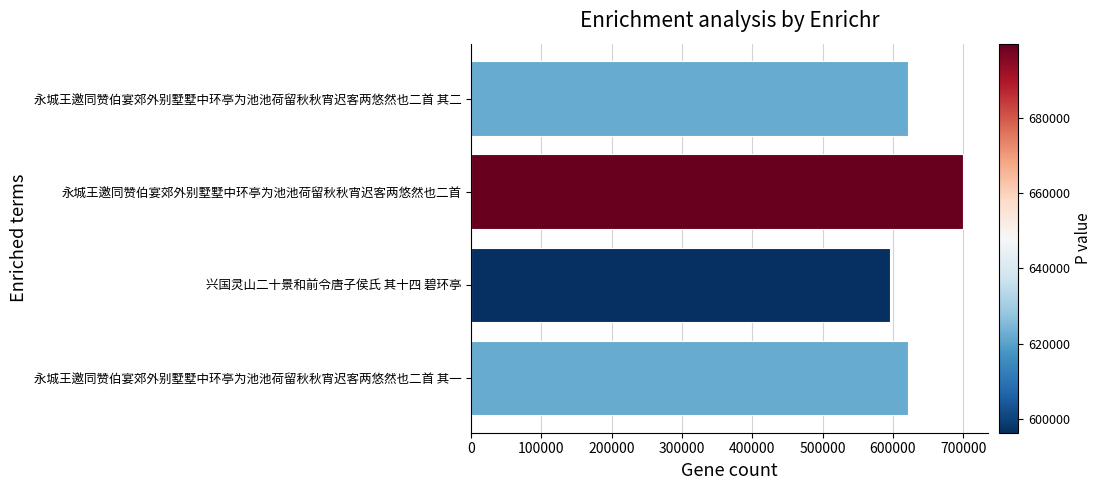

What is the smallest value displayed?

596356